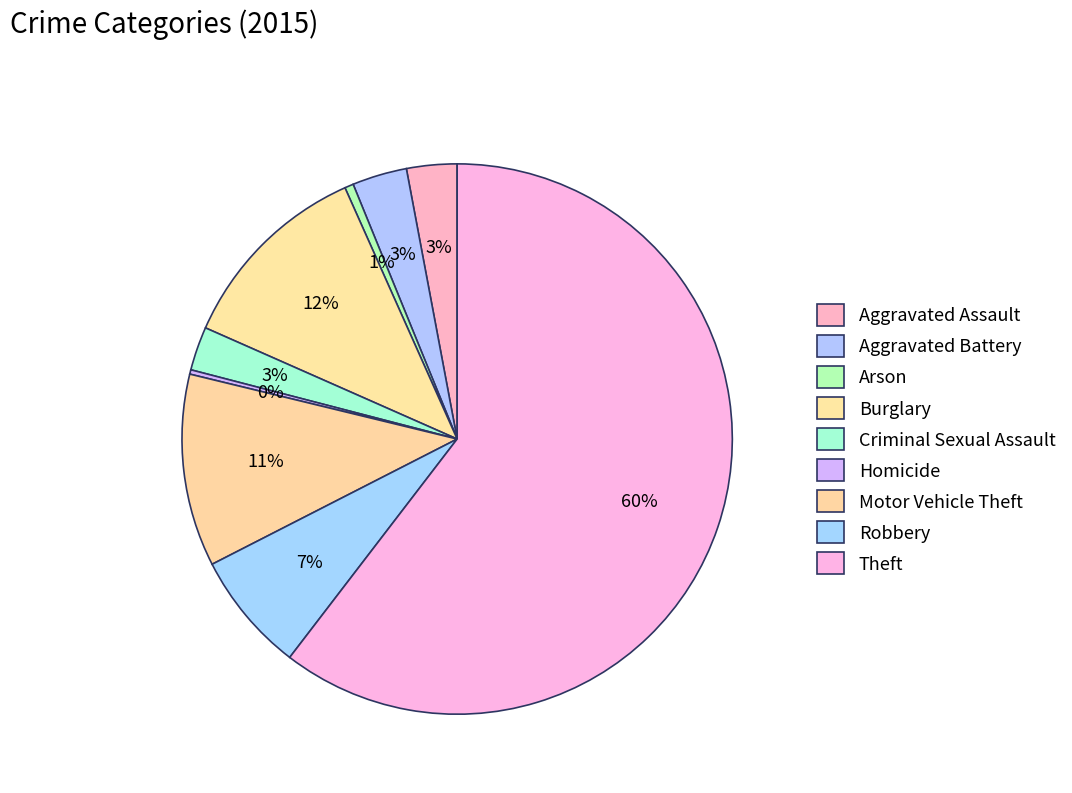

Combined, what portion of the pie is Motor Vehicle Theft and Aggravated Battery?

14.5%